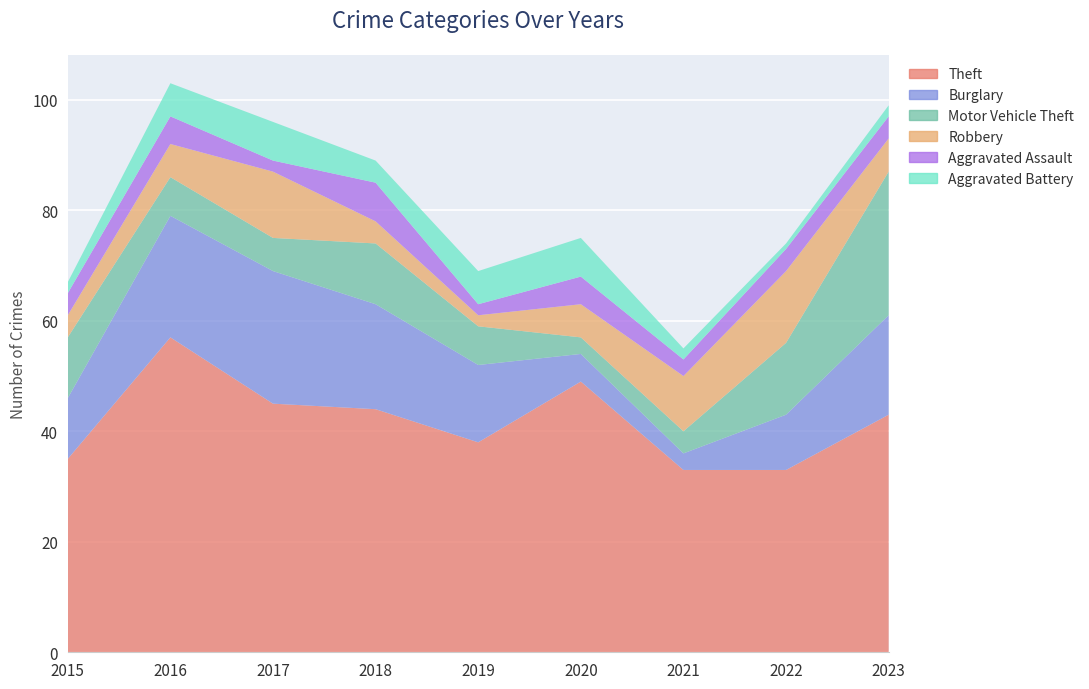

Reading left to right, what are all the values shown in this chart?

Theft: 35	57	45	44	38	49	33	33	43
Burglary: 11	22	24	19	14	5	3	10	18
Motor Vehicle Theft: 11	7	6	11	7	3	4	13	26
Robbery: 4	6	12	4	2	6	10	13	6
Aggravated Assault: 4	5	2	7	2	5	3	4	4
Aggravated Battery: 2	6	7	4	6	7	2	1	2